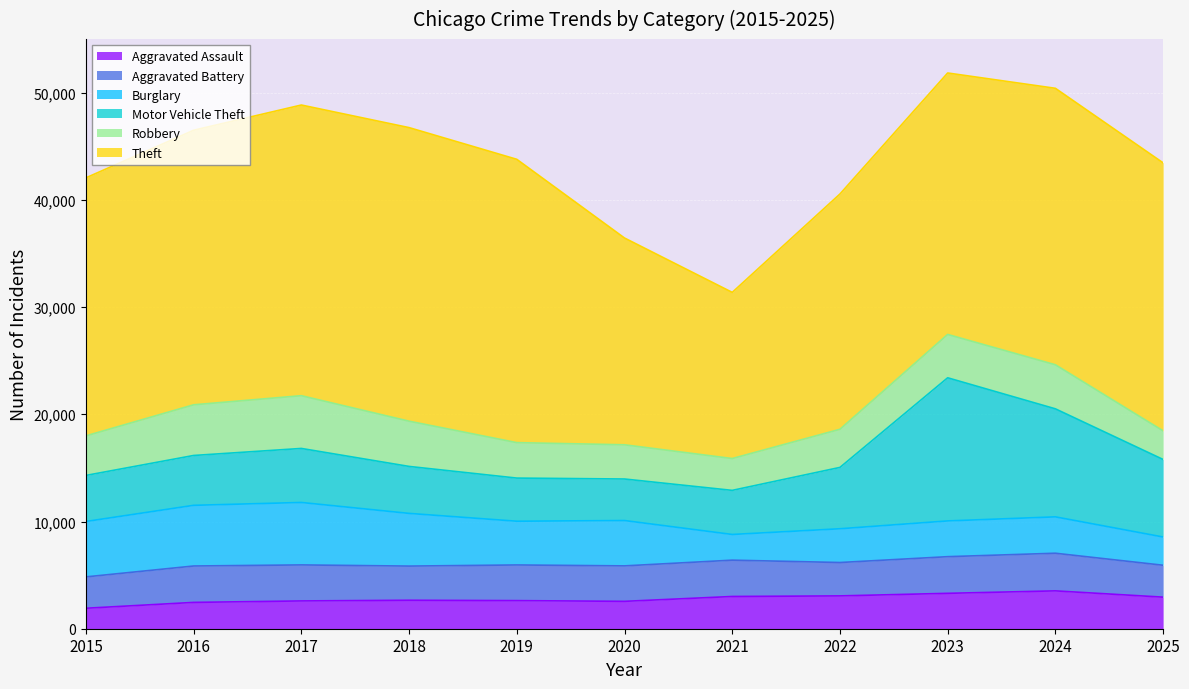

At which category does Aggravated Assault reach its first local peak?

2018